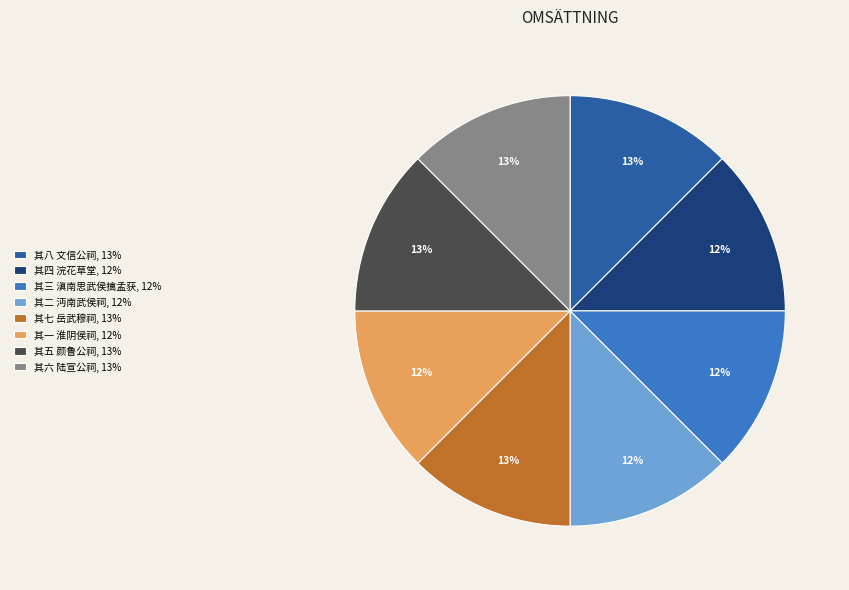

Count the number of slices in the pie.

8